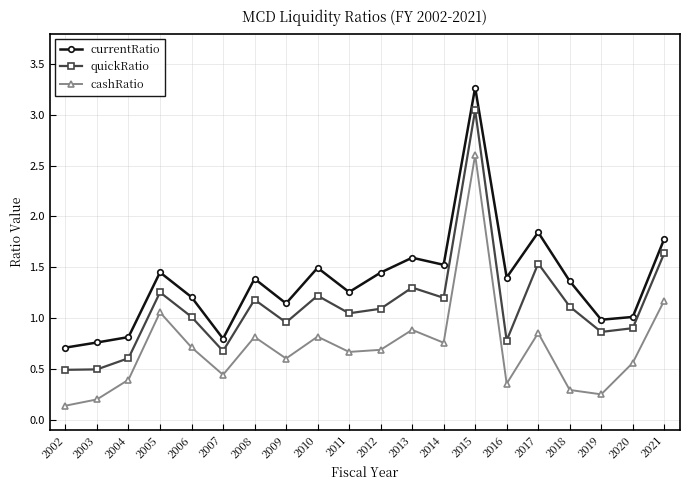

Rank the series by their average value, from highest to lowest.

currentRatio, quickRatio, cashRatio